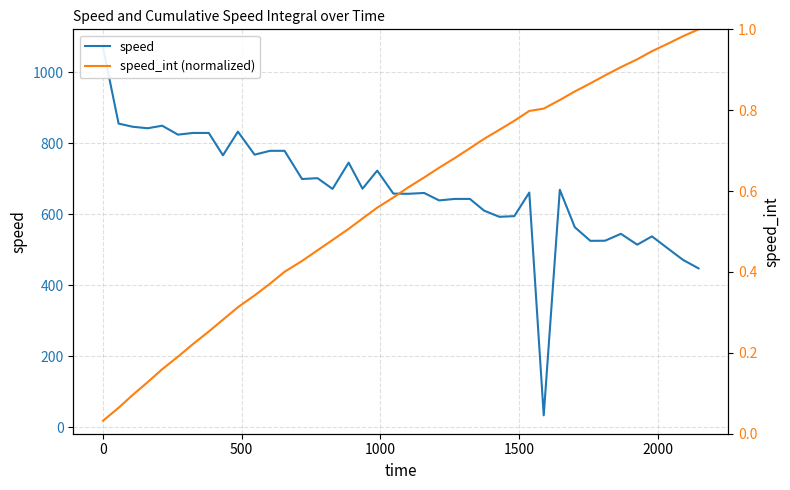

What are all the series names shown in the legend?

speed, speed_int (normalized)